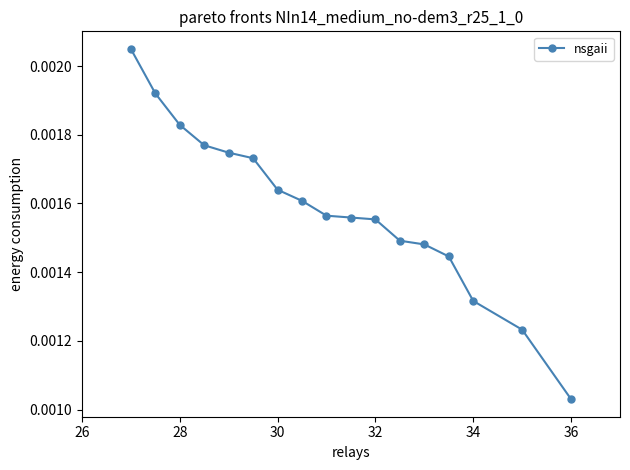

Is this an area chart (filled region under the line)?

No